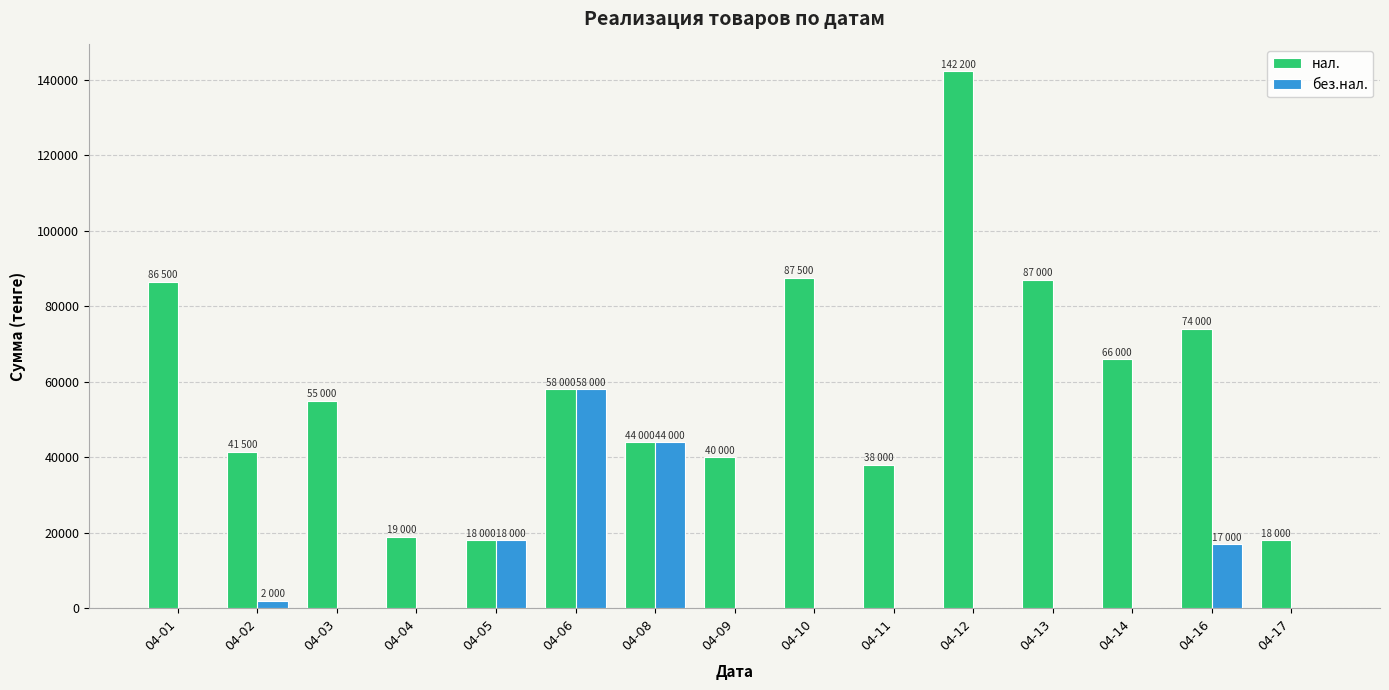

What is the average value of the нал. series?

58313